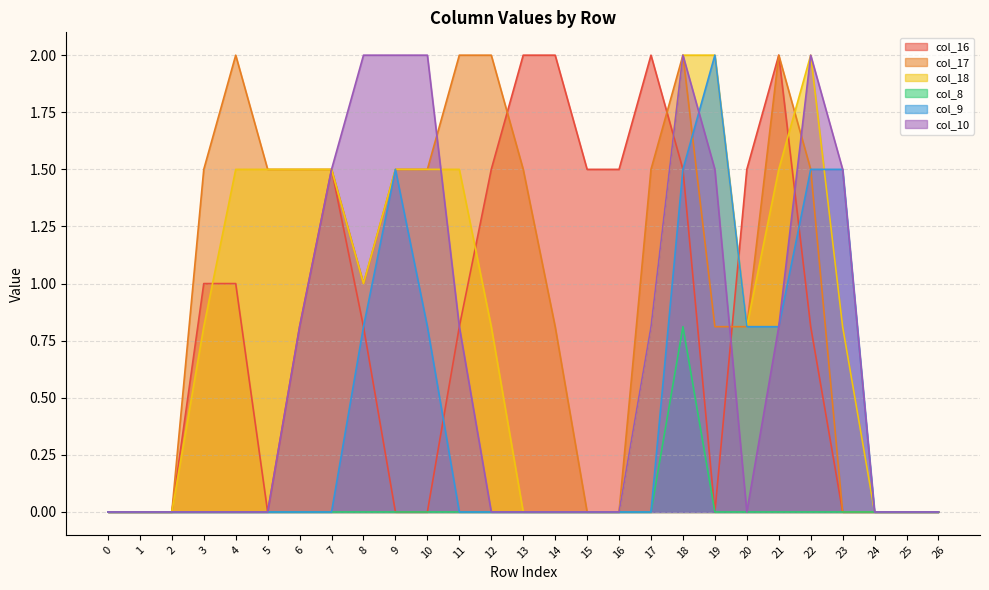

Does the chart have visible grid lines?

Yes